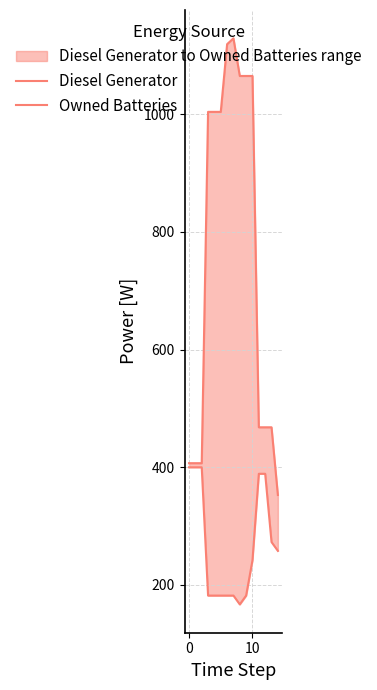

How many data points does each series have?

15